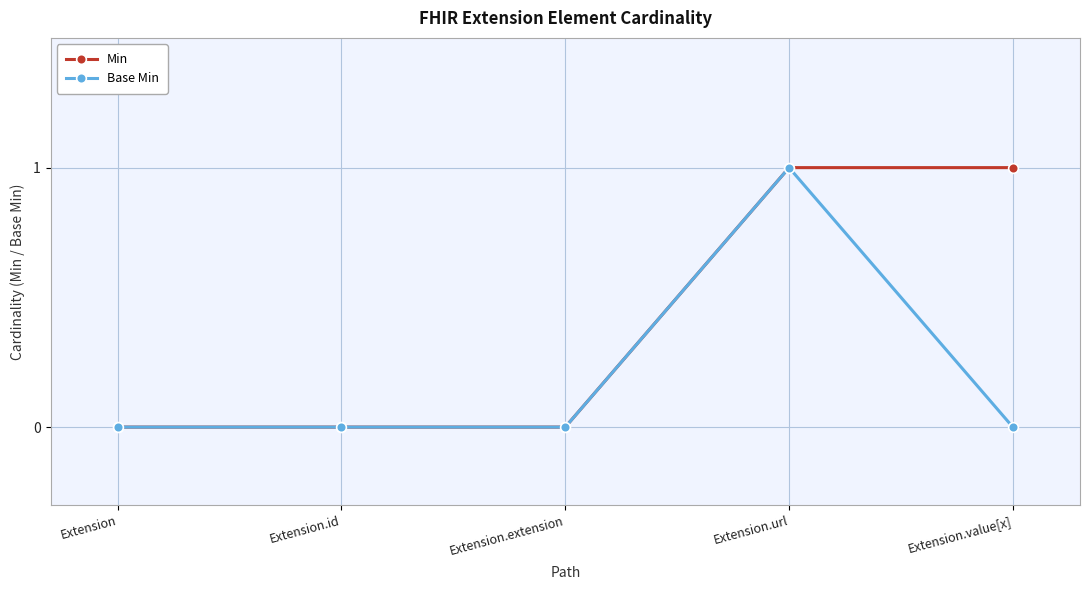

Count the Min values in the range 0 to 1.

5